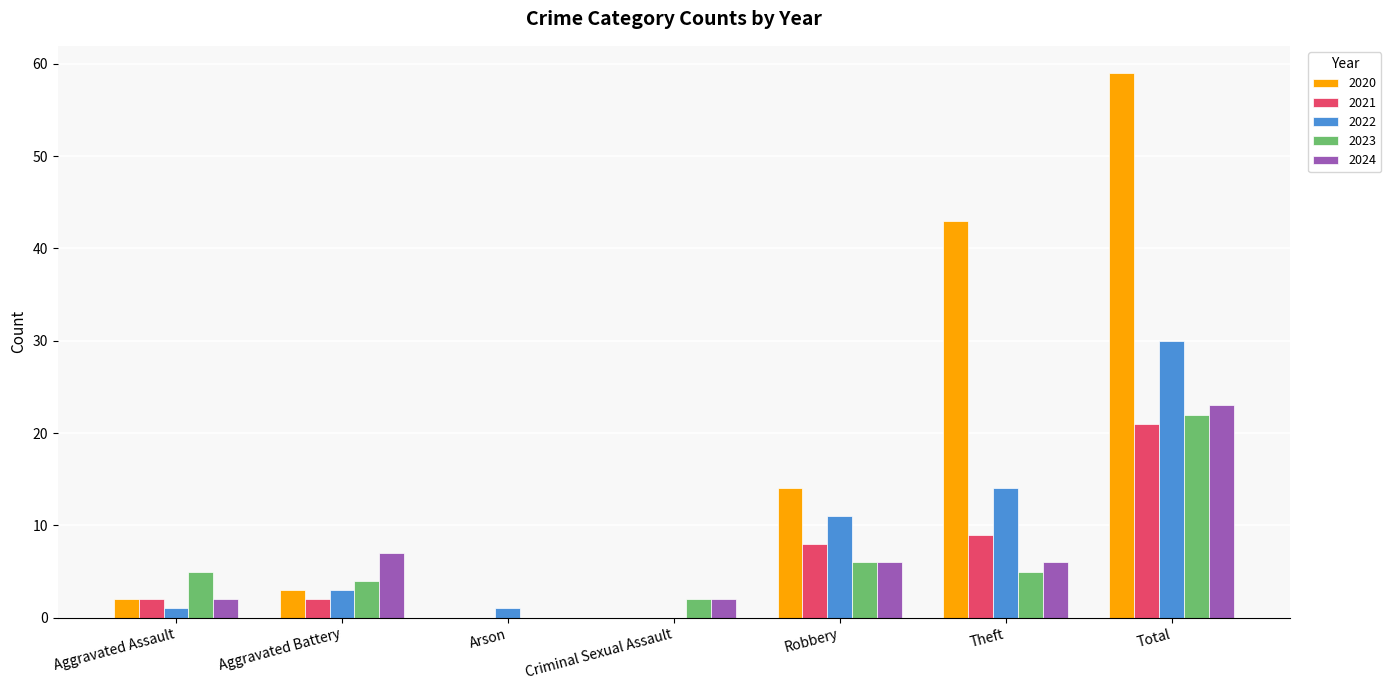

The 2022 series shows 4 at Robbery. True or false?

False